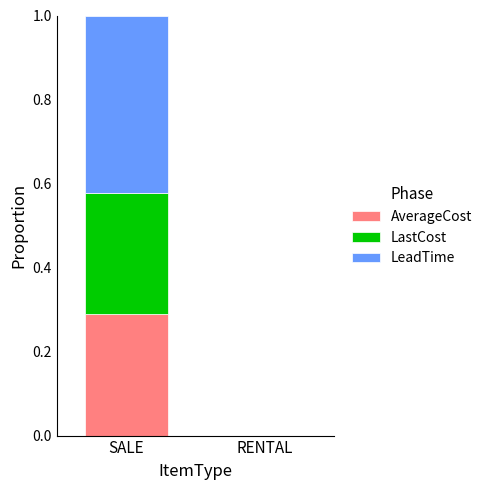

What is the total value across all series at SALE?

1.0